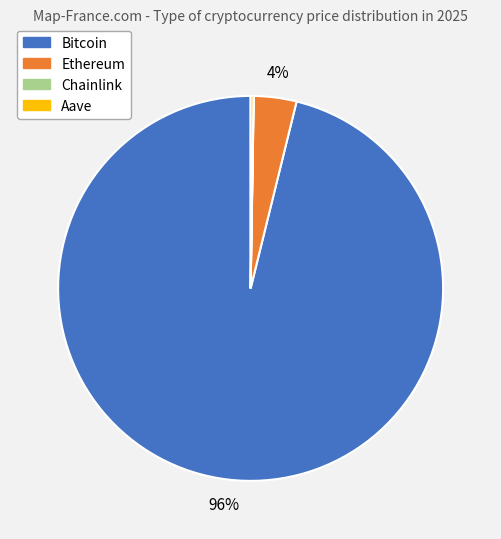

To the nearest percent, what is the average slice percentage?

25%